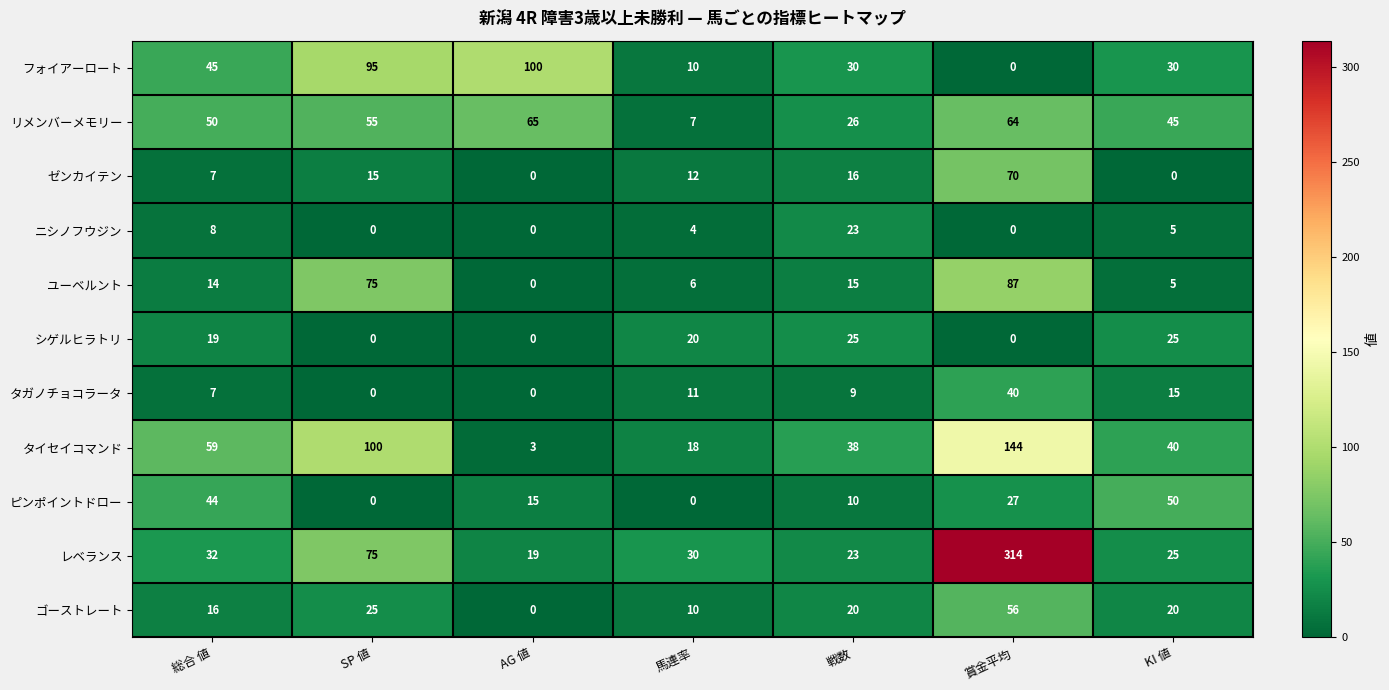

What value does the タイセイコマンド series have at 総合 値, to the nearest 10?

60